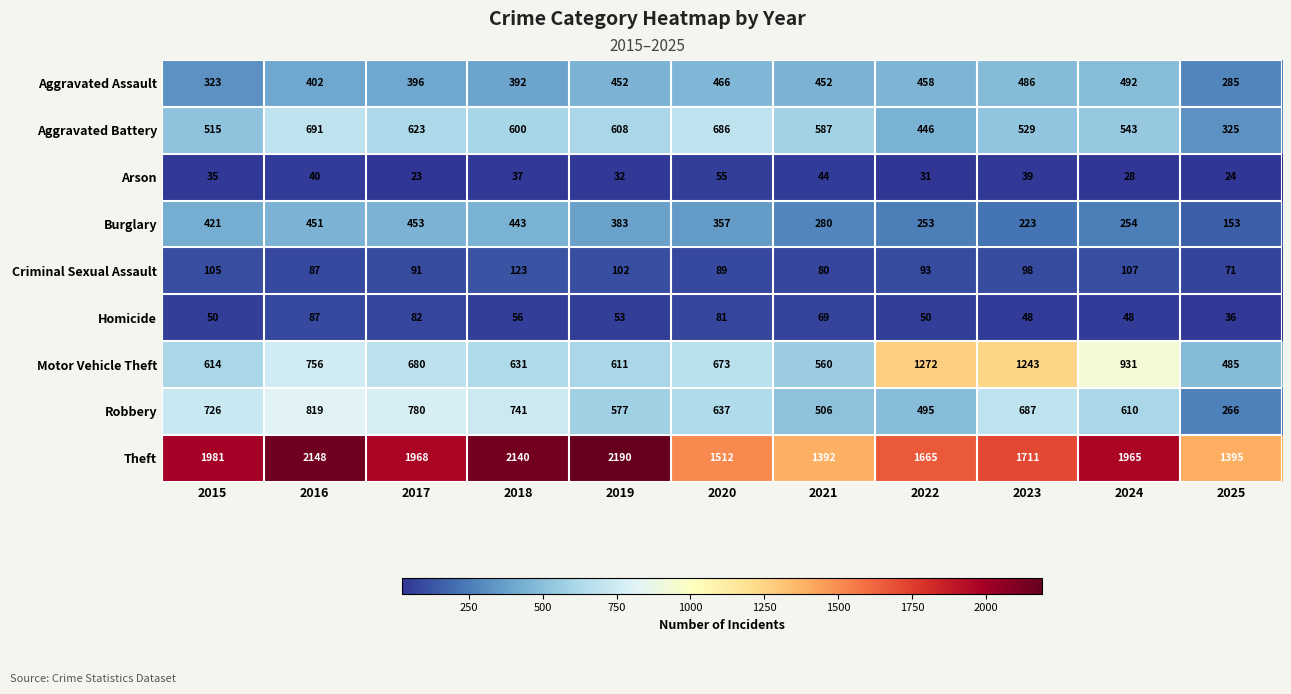

List the series in order of their peak value, lowest first.

Arson, Homicide, Criminal Sexual Assault, Burglary, Aggravated Assault, Aggravated Battery, Robbery, Motor Vehicle Theft, Theft